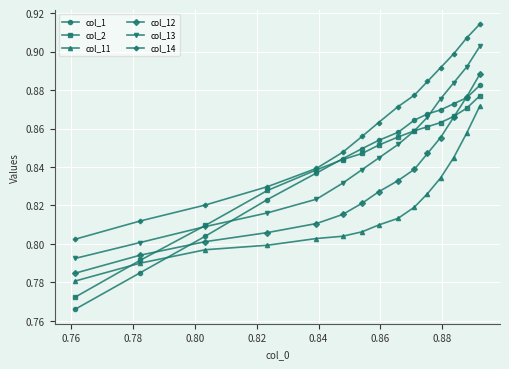

True or false: col_14 and col_13 intersect in this chart.

False